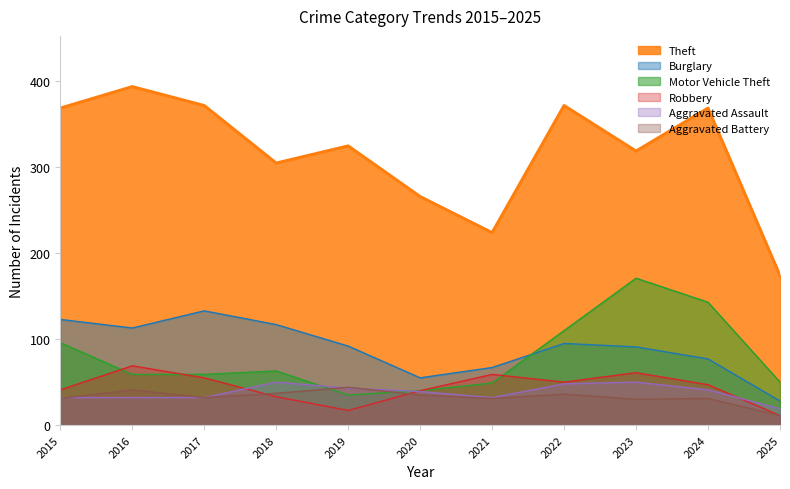

Where is the first local minimum for Theft?

2018